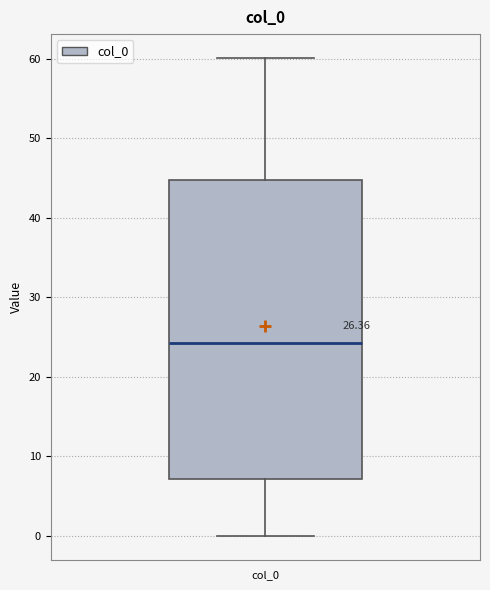

Transcribe this box plot: give where the median line is, the range the box spans, and where the two whiskers end, as read against the y-axis. The values are not printed on the chart, so give them approximately, as read against the axis.

median 24, box 7 to 45, whiskers 0 to 60